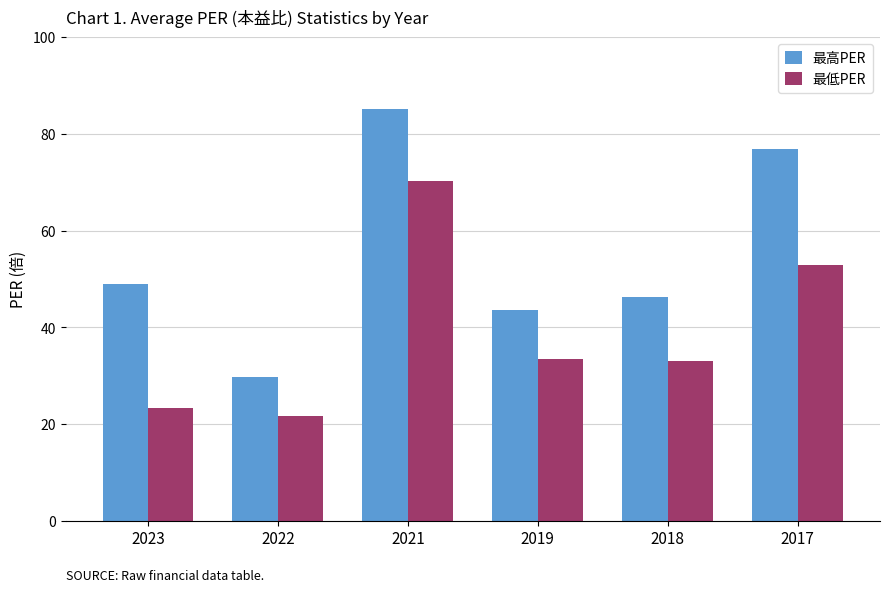

Which series has the largest range (max minus min)?

最高PER